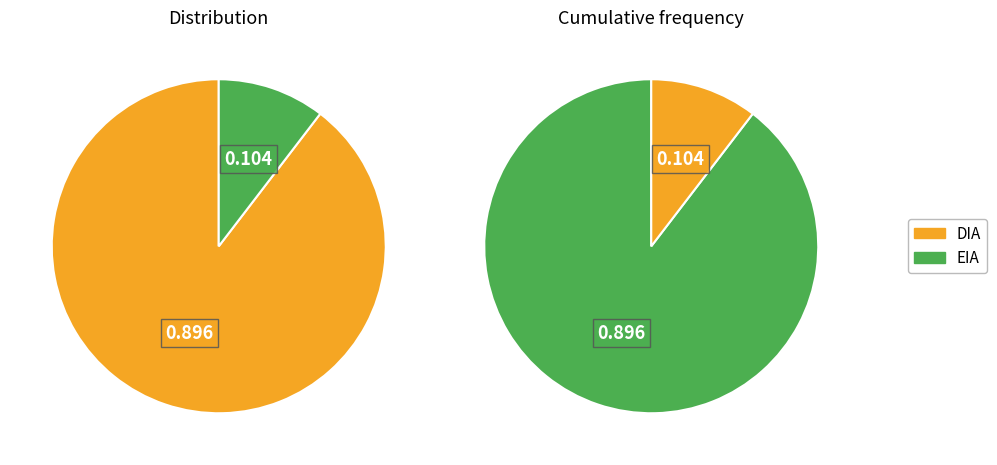

To the nearest percent, what portion does DIA represent?

90%